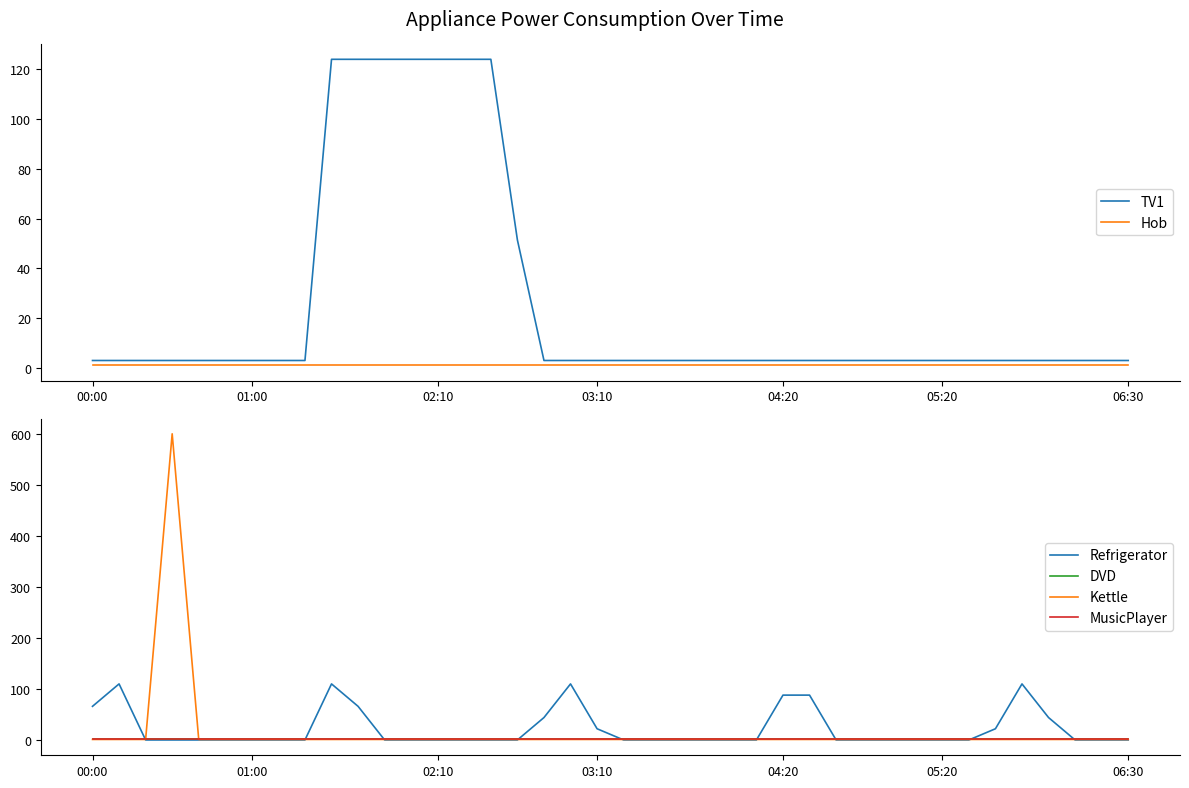

What are all the series names shown in the legend?

TV1, Hob, Refrigerator, DVD, Kettle, MusicPlayer